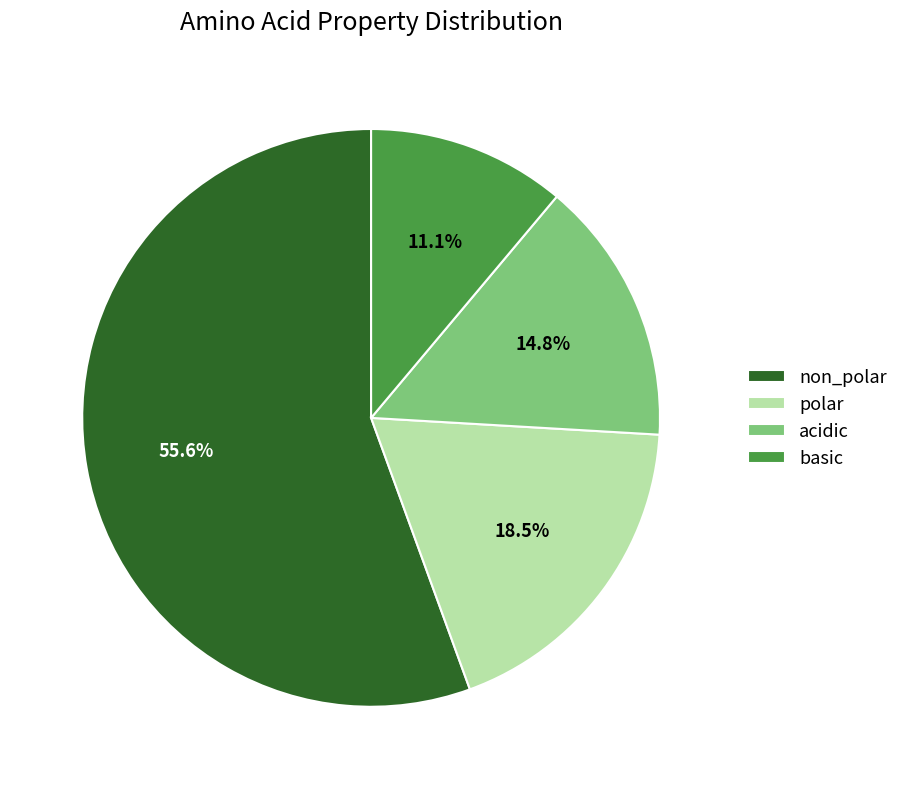

What is the ratio of the value at basic to the value at polar?

0.6